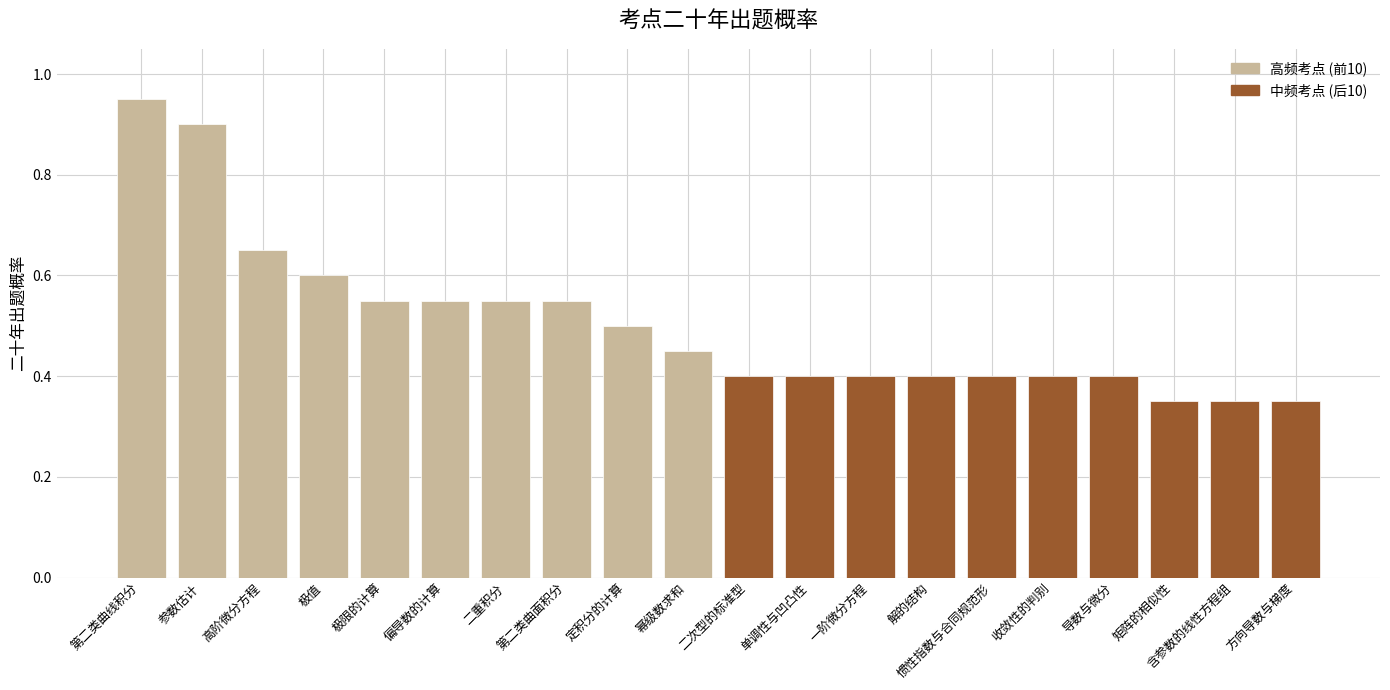

Count the number of data series in this chart.

1